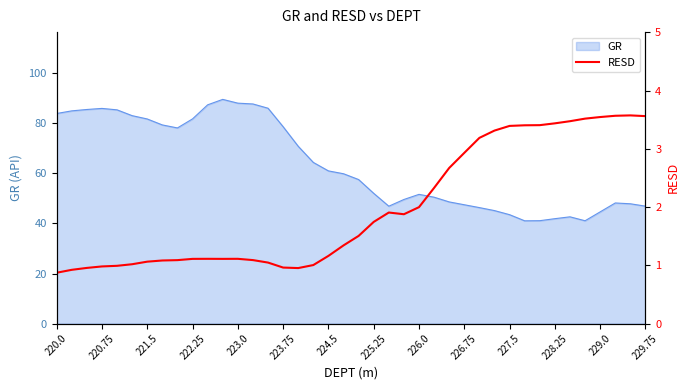

True or false: GR has a value of 72.3 at 227.5.

False